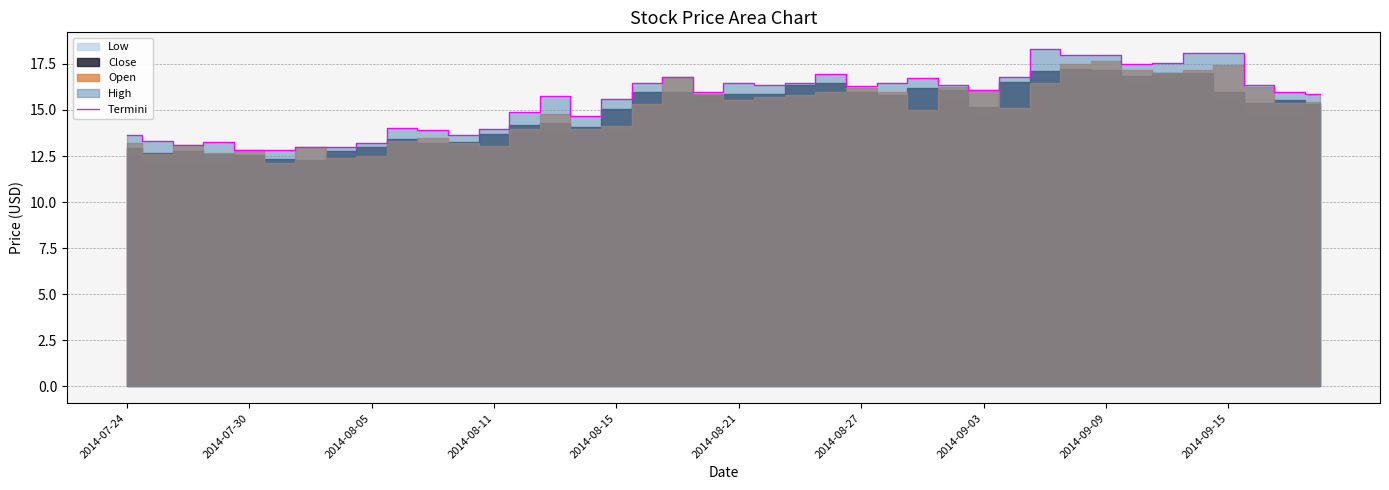

Reading right to left, transcribe all the data shown in this chart.

15.8	16.0	16.3	18.1	18.1	17.6	17.5	18.0	18.0	18.3	16.8	16.1	16.4	16.7	16.4	16.3	16.9	16.5	16.3	16.5	16.0	16.8	16.5	15.6	14.7	15.8	14.9	14.0	13.6	13.9	14.0	13.2	13.0	13.0	12.8	12.8	13.2	13.1	13.3	13.7